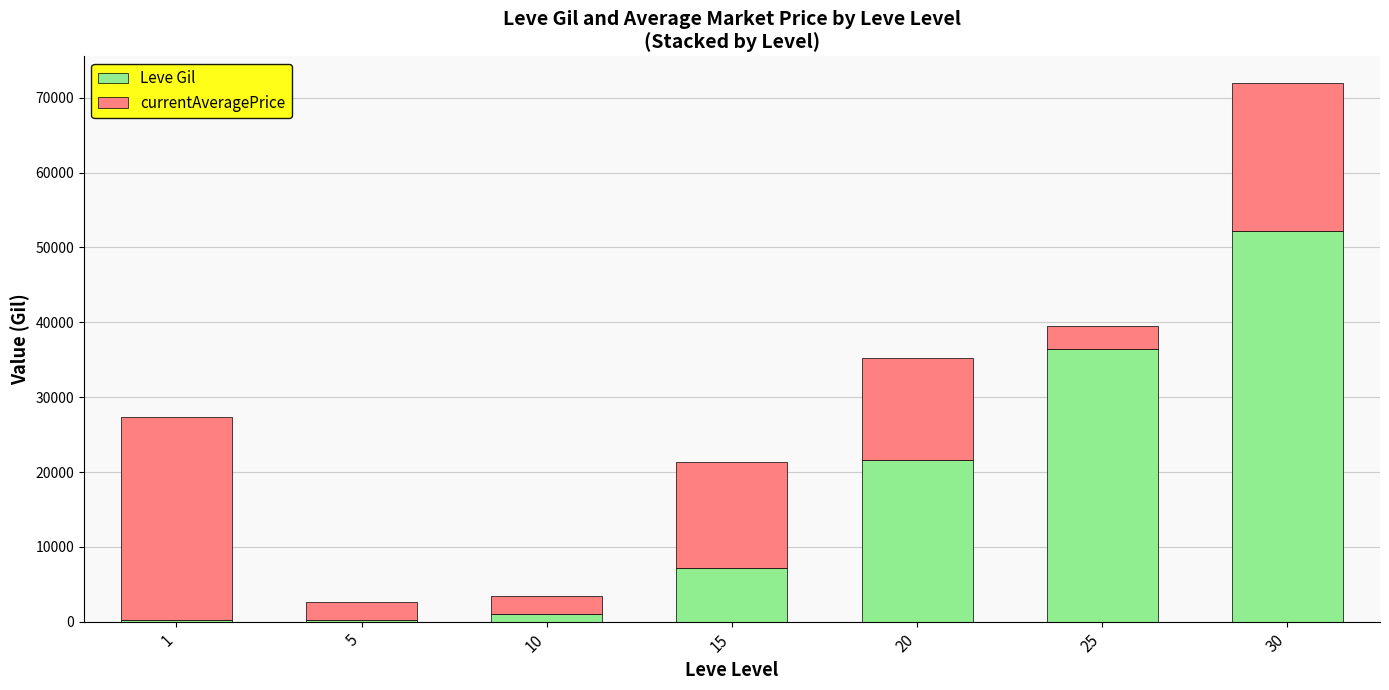

At which category is the sum across all series the highest?

30